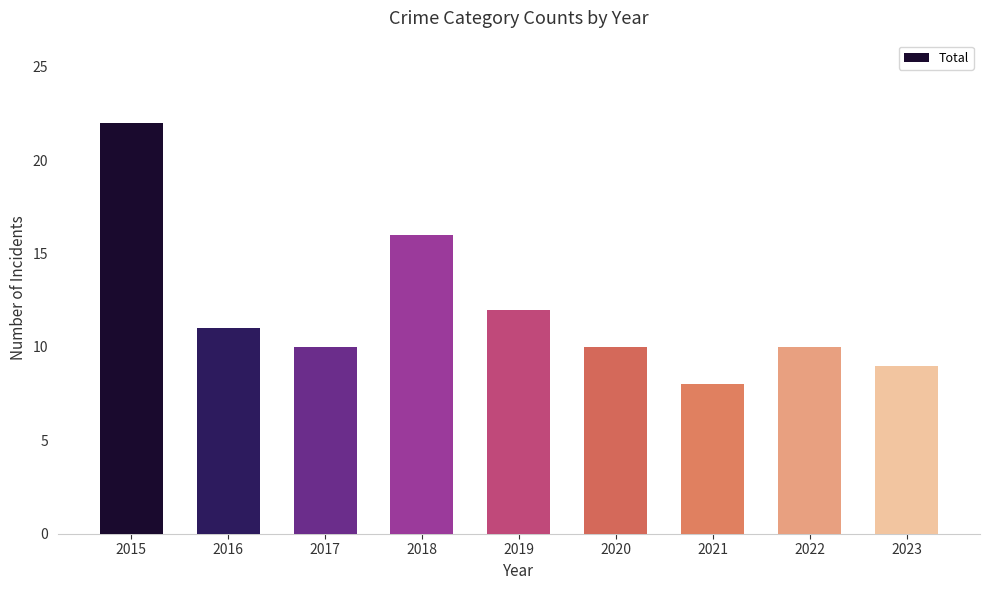

The chart shows a value of 3 at 2019. True or false?

False